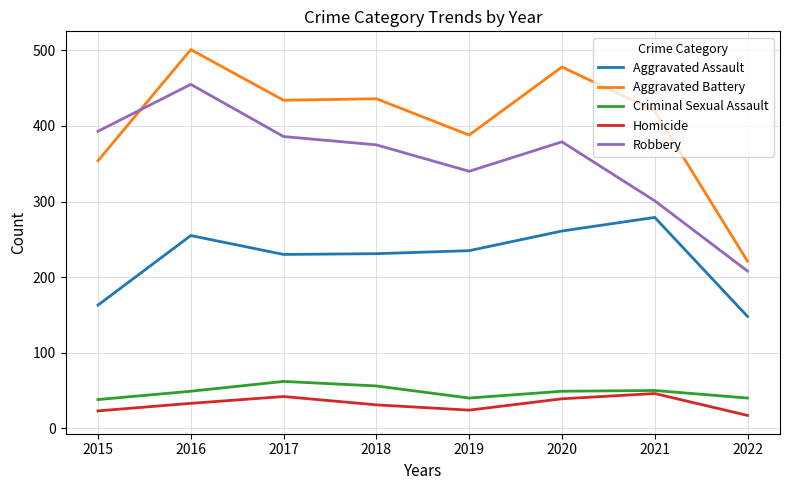

Rank the series by their maximum value, from highest to lowest.

Aggravated Battery, Robbery, Aggravated Assault, Criminal Sexual Assault, Homicide